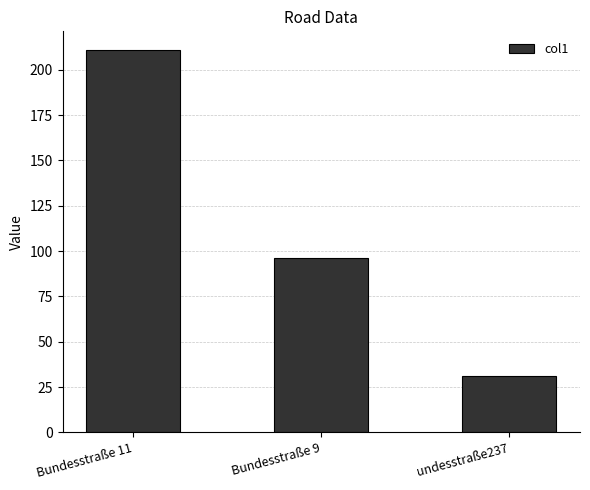

List the labels in order of value, smallest first.

undesstraße237, Bundesstraße 9, Bundesstraße 11